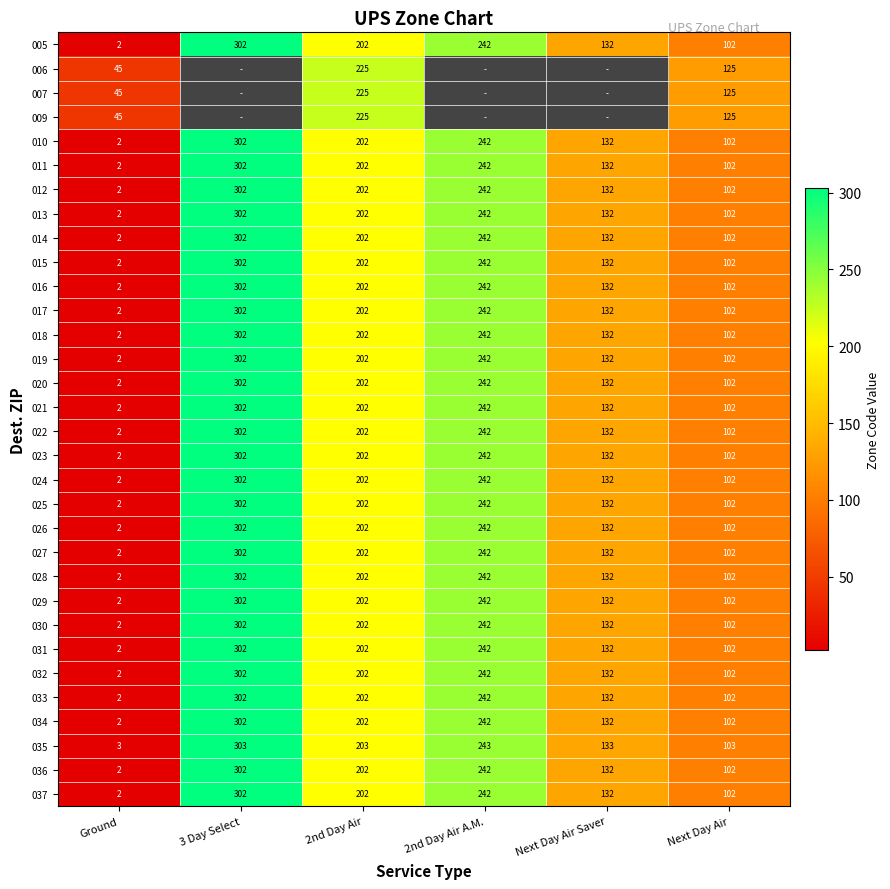

What is the total value across all series at Ground?

194